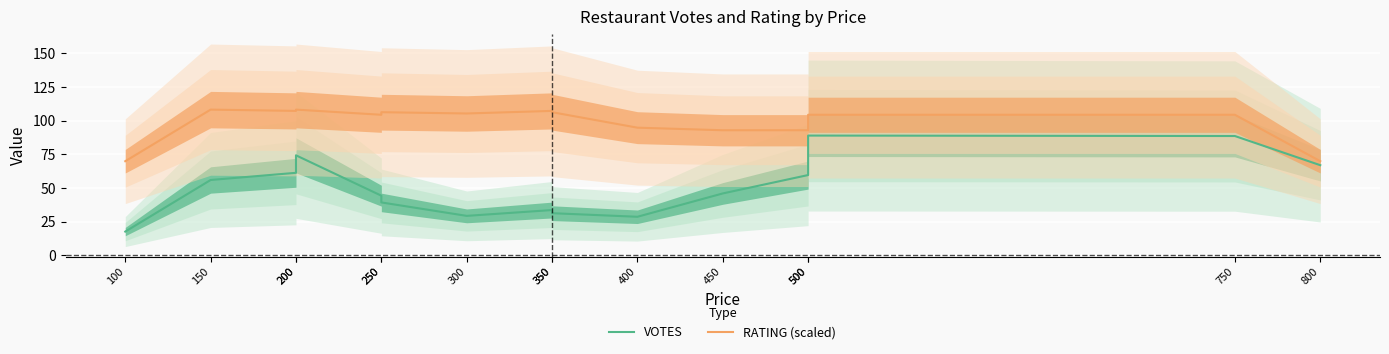

What is the sum of all VOTES values?

766.3